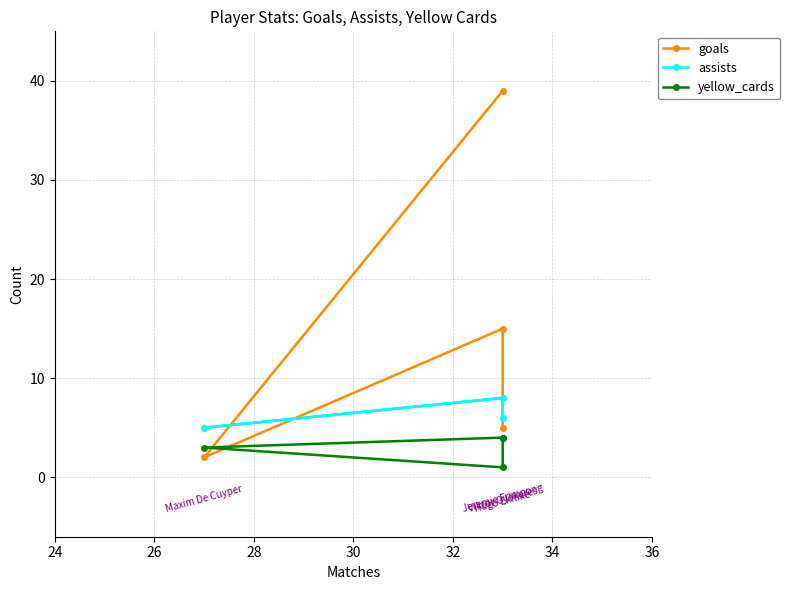

Count the number of data series in this chart.

3